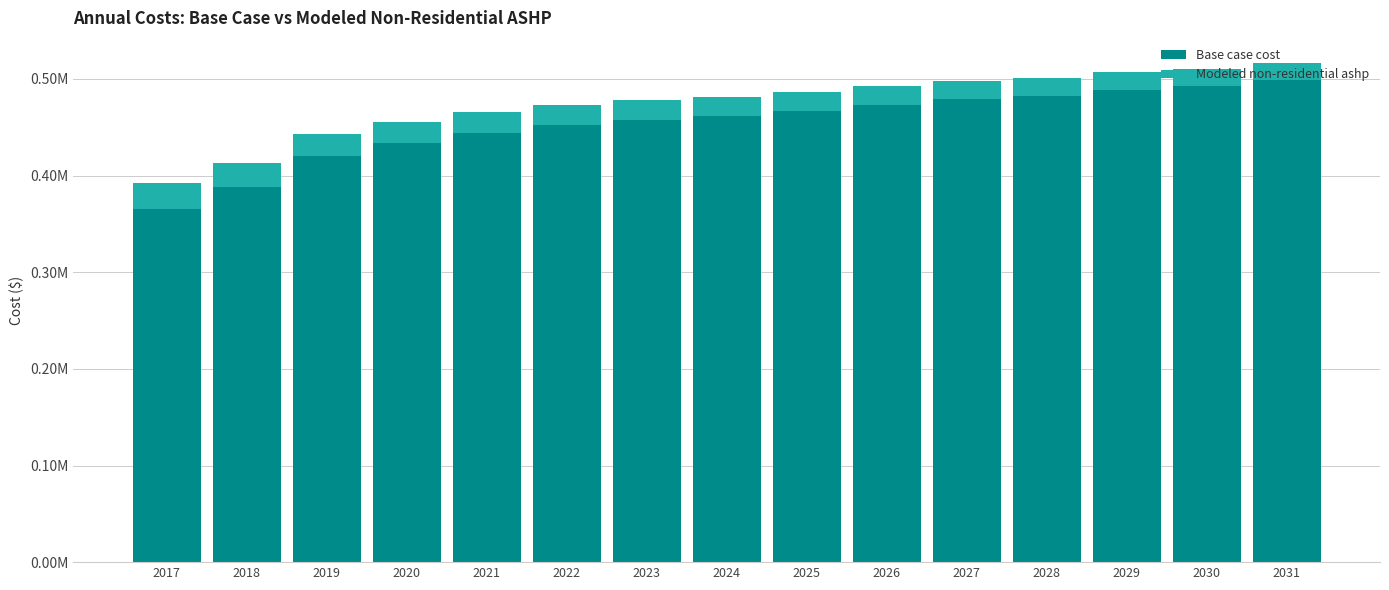

What is the sum of all Base case cost values?

6806538.1